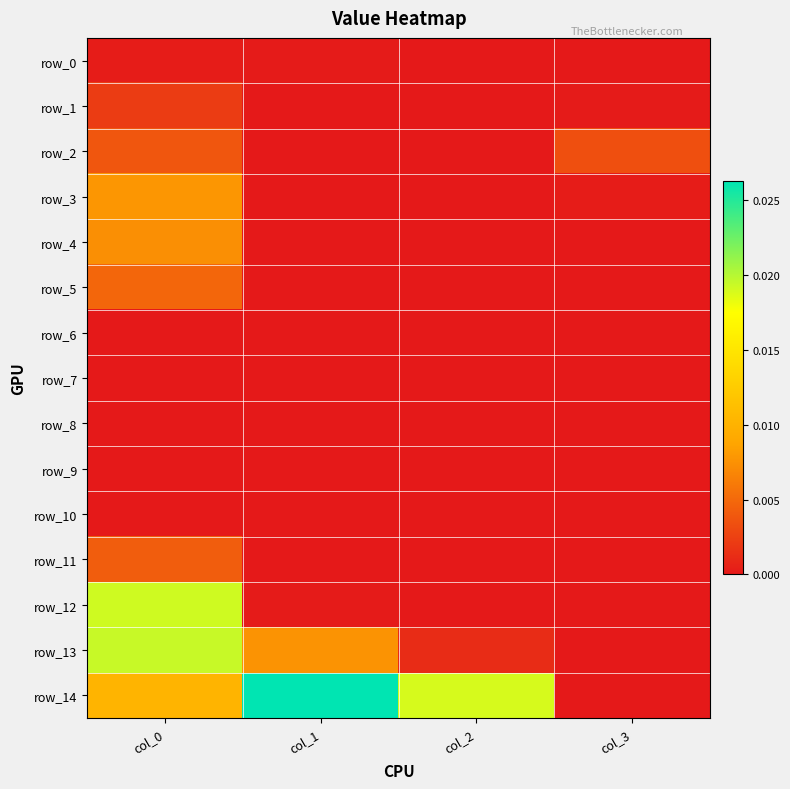

How many data points in row_10 are above 0?

1